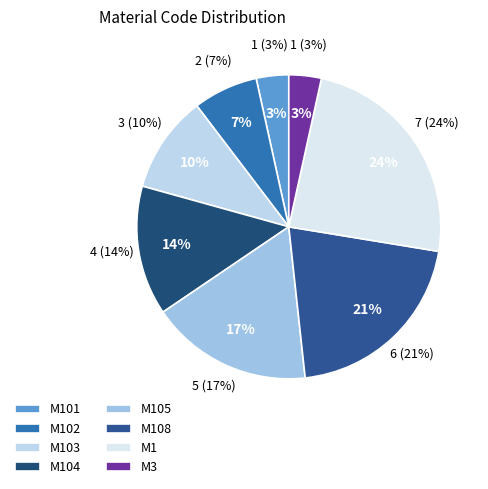

How many segments does this pie chart have?

8